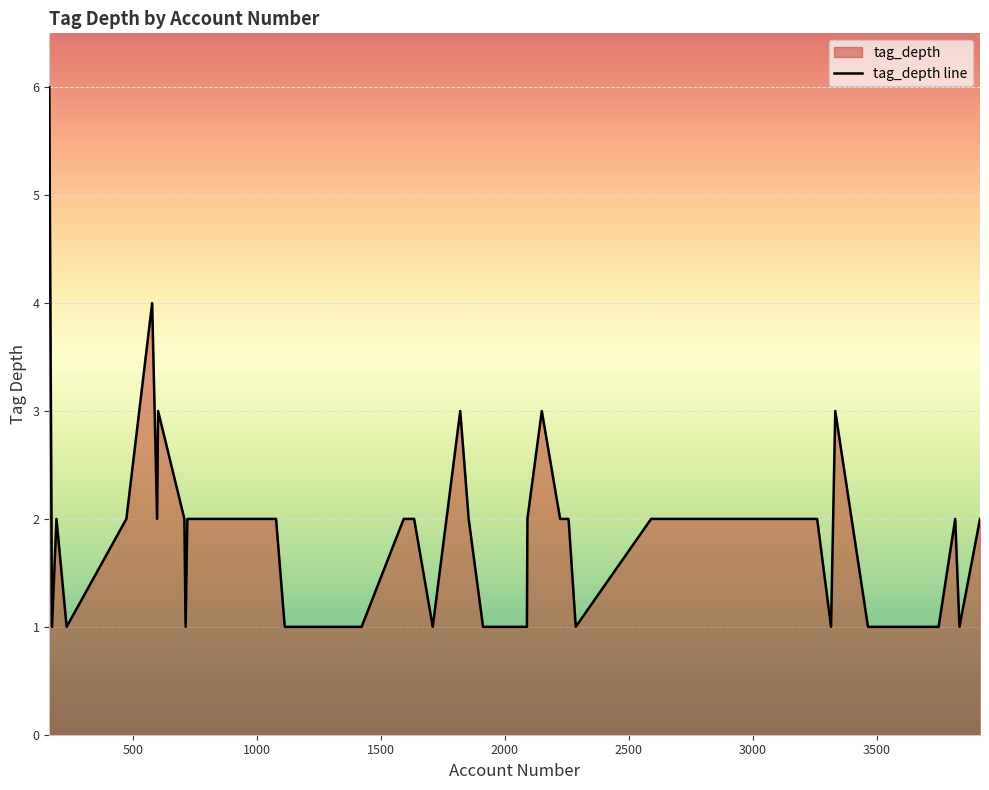

What is the maximum value shown in the chart?

6